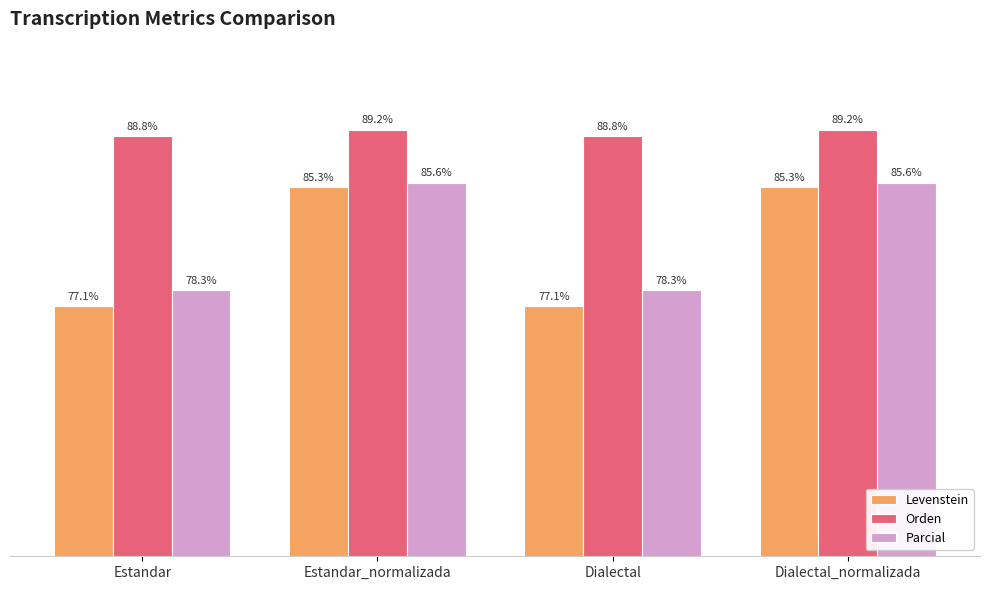

Which series has the largest total across all categories?

Orden